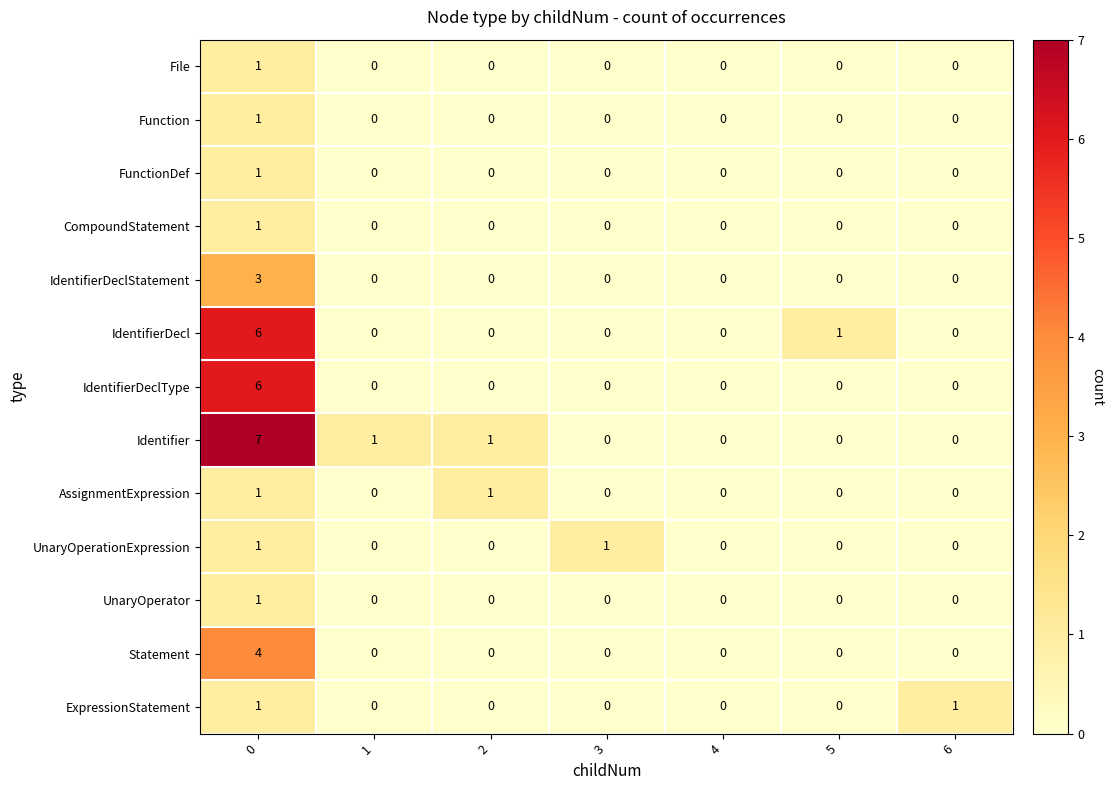

Which series has the widest spread of values?

Identifier